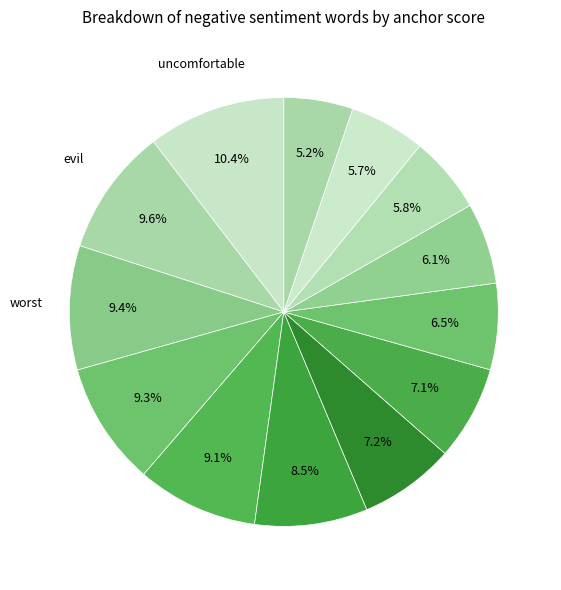

Which slice is the smallest?

behind